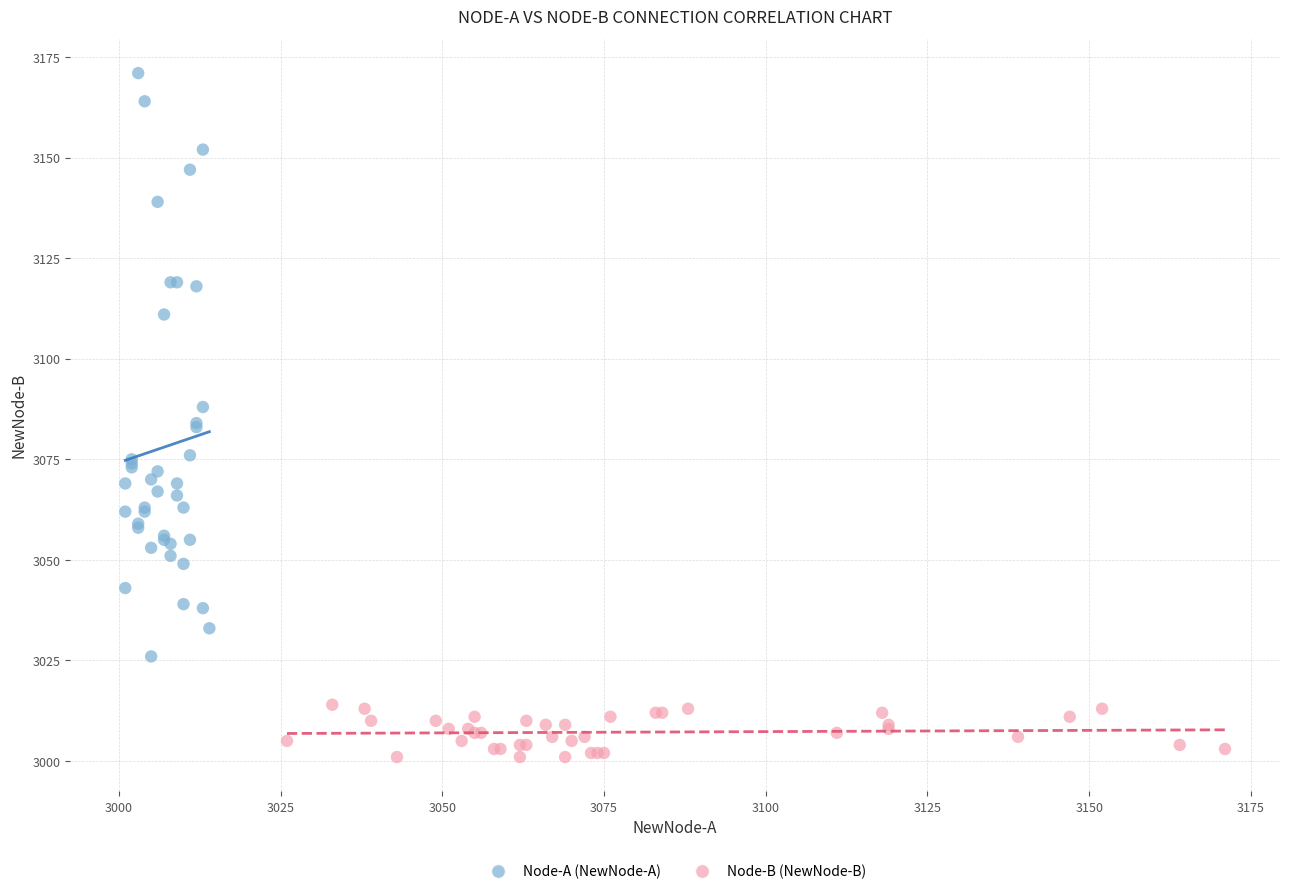

What are all the series names shown in the legend?

Node-A (NewNode-A), Node-B (NewNode-B)